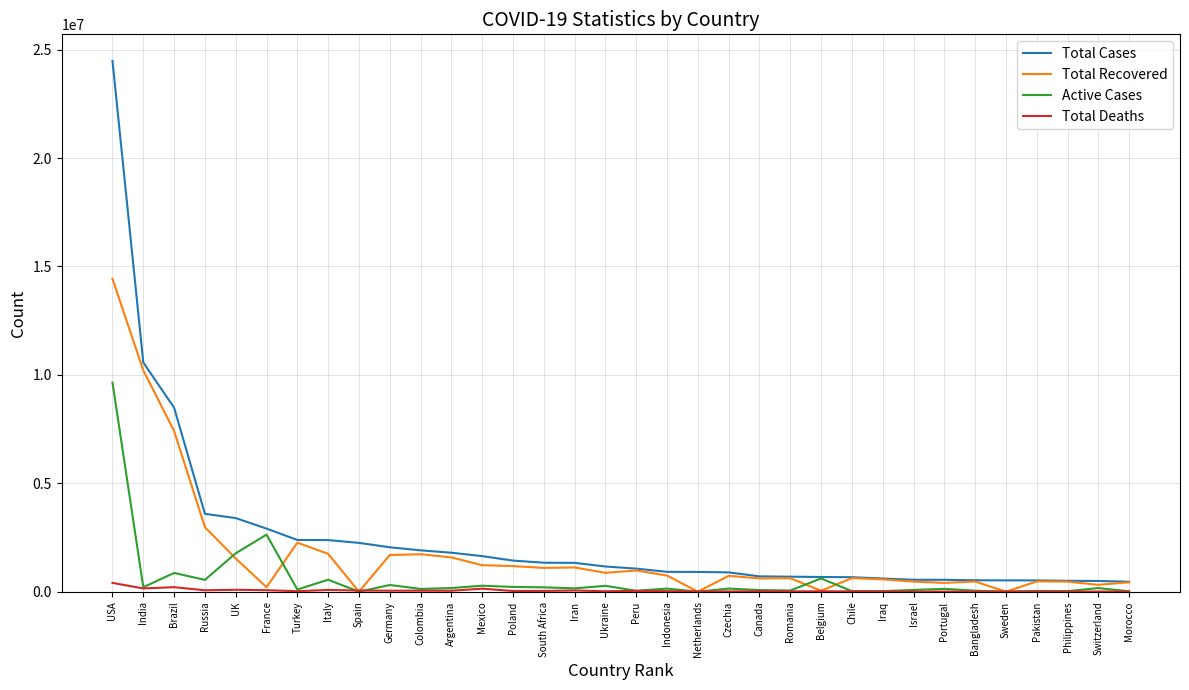

What is the sum of all Active Cases values?

19700336